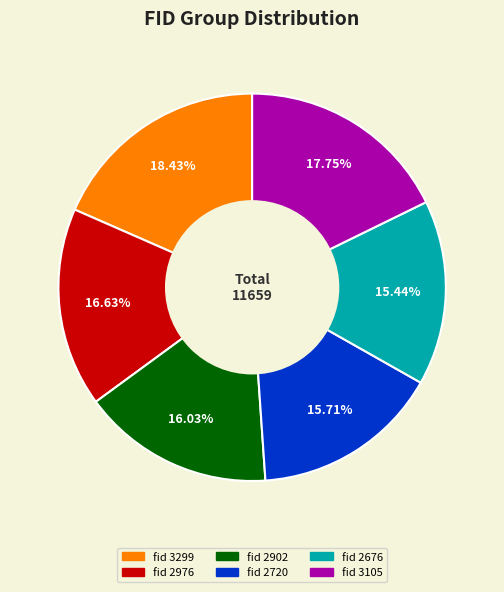

Does any single category account for the majority?

No